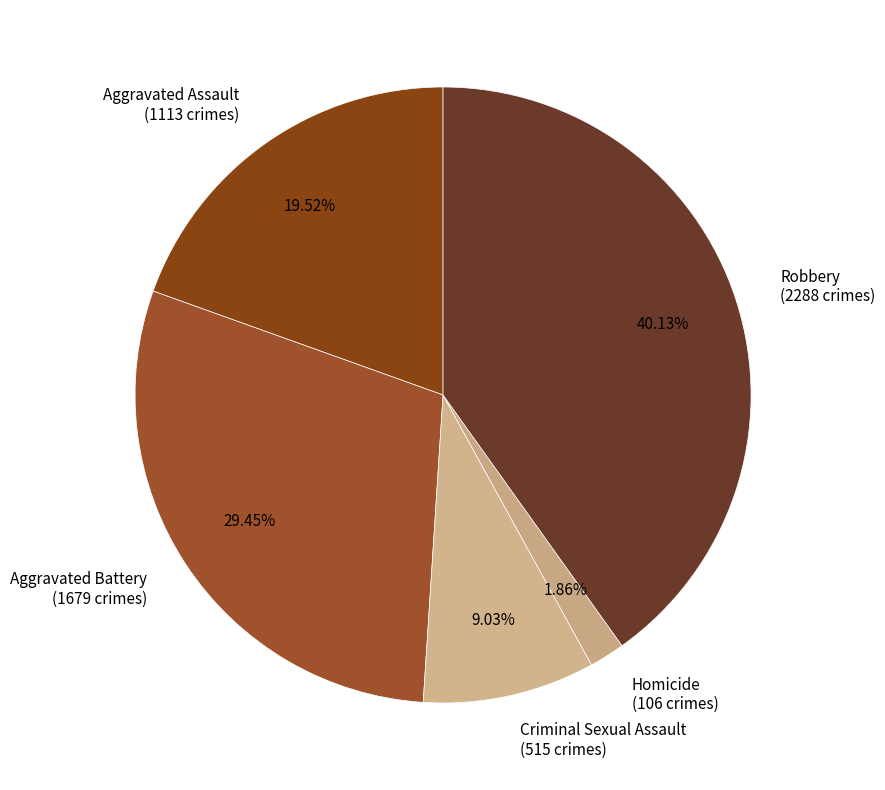

Which slice is the smallest?

Homicide